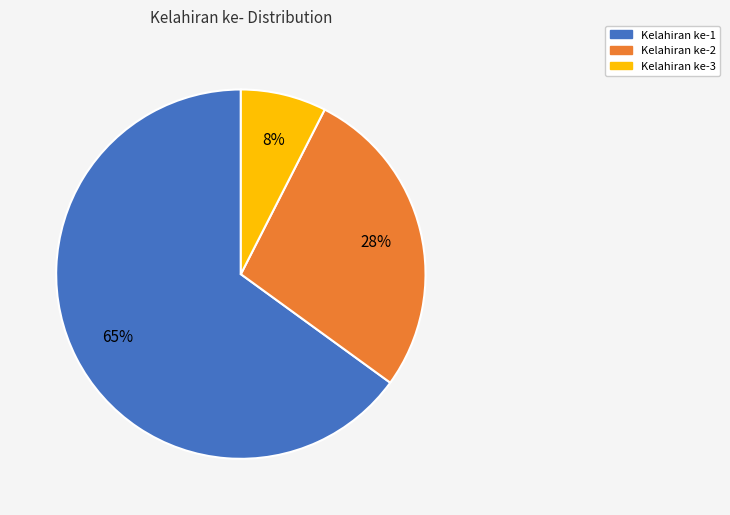

Does any single category account for the majority?

Yes